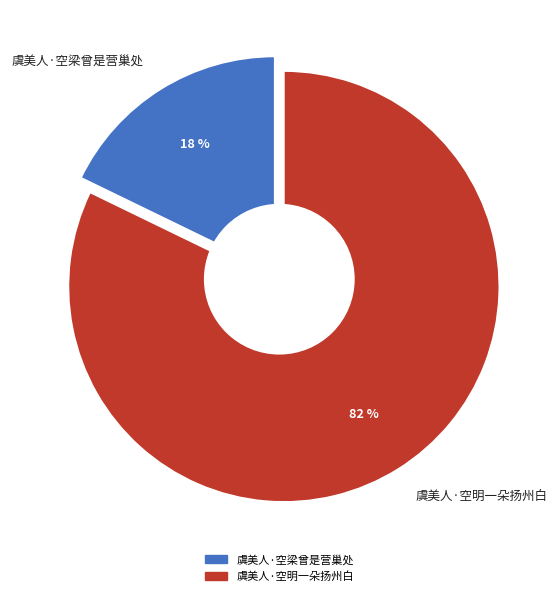

To the nearest percent, what portion does 虞美人·空梁曾是营巢处 represent?

18%